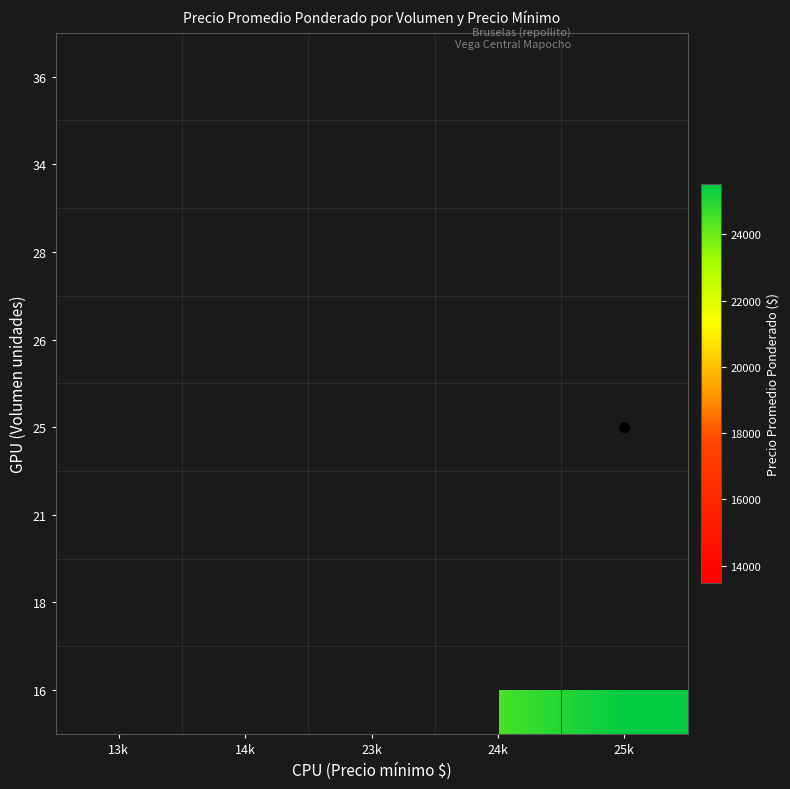

Between 13k and 25k, which is larger?

25k